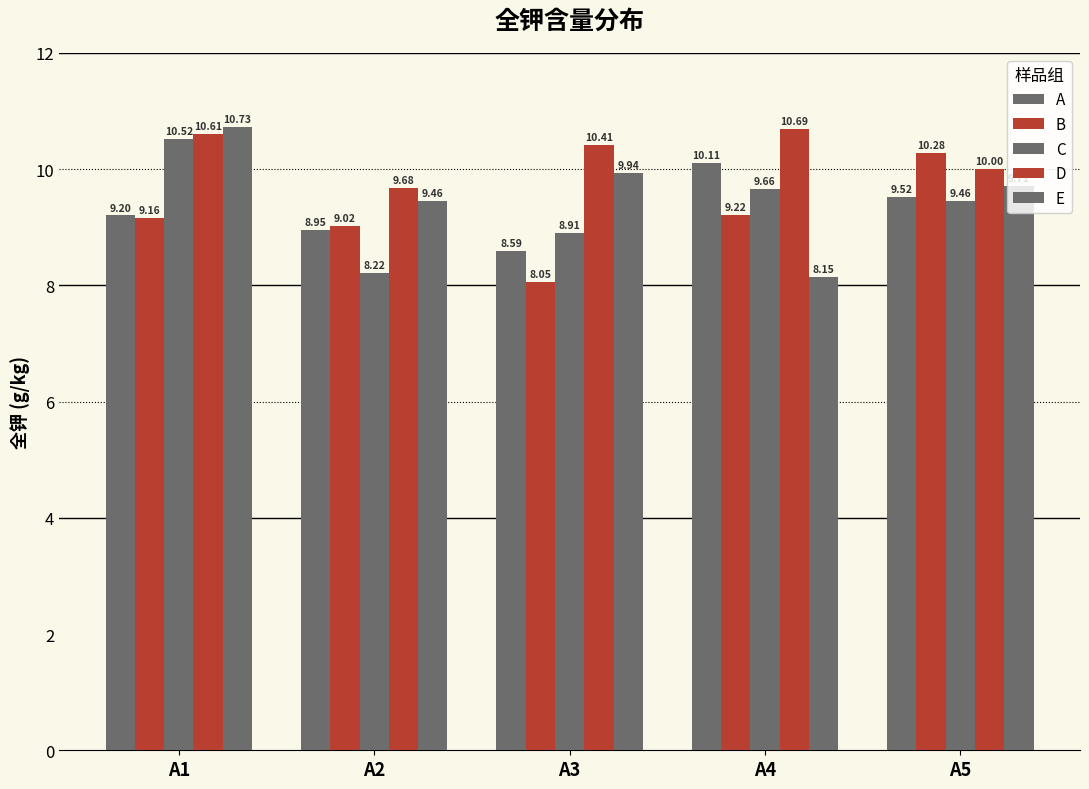

Which series changed the most between A1 and A2?

C